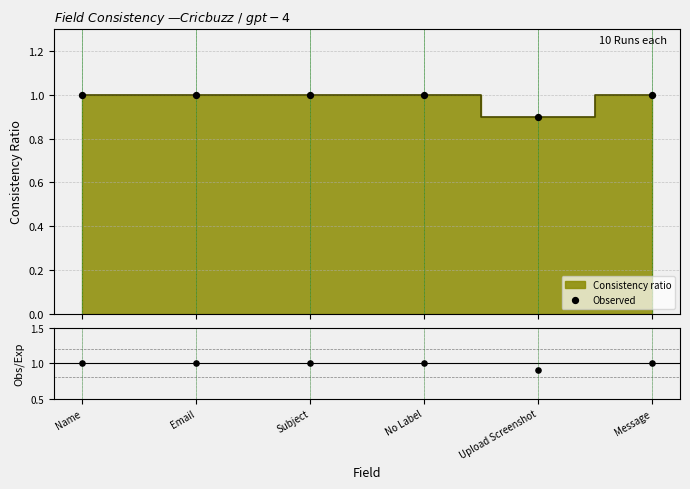

What is the total value across all series at Message?

2.0